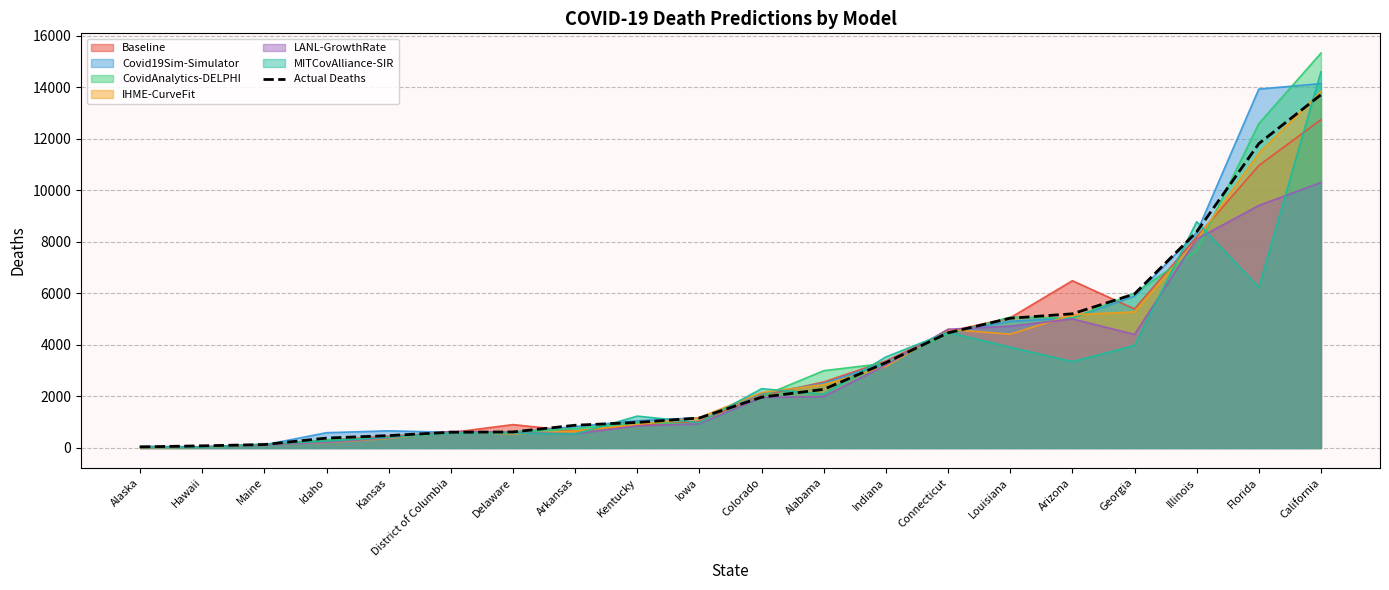

How many lines are shown in the chart?

7